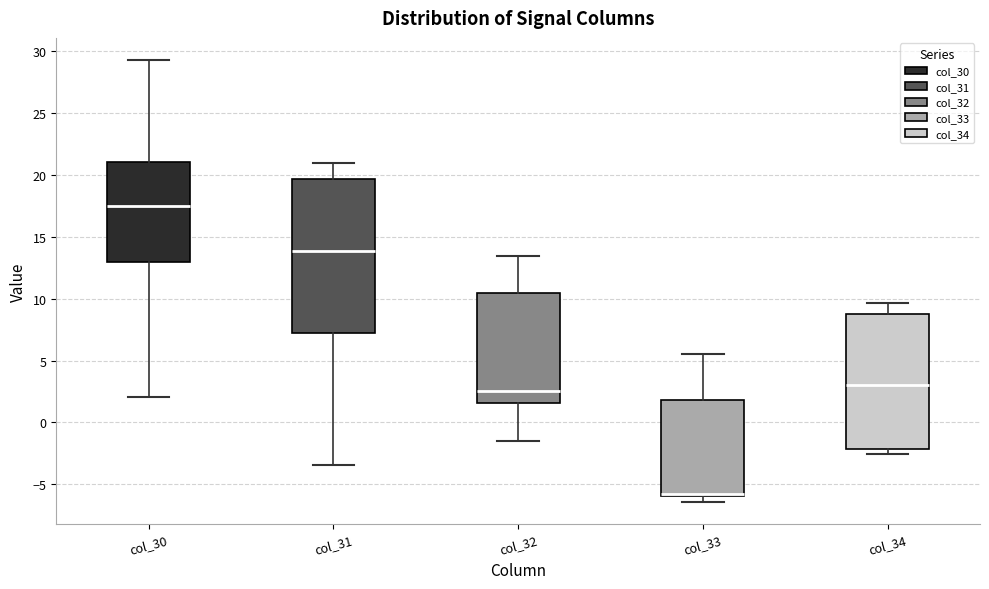

Where is the upper edge of the box for col_33 on the y-axis? The values are not printed on the chart, so give them approximately, as read against the axis.

2.0